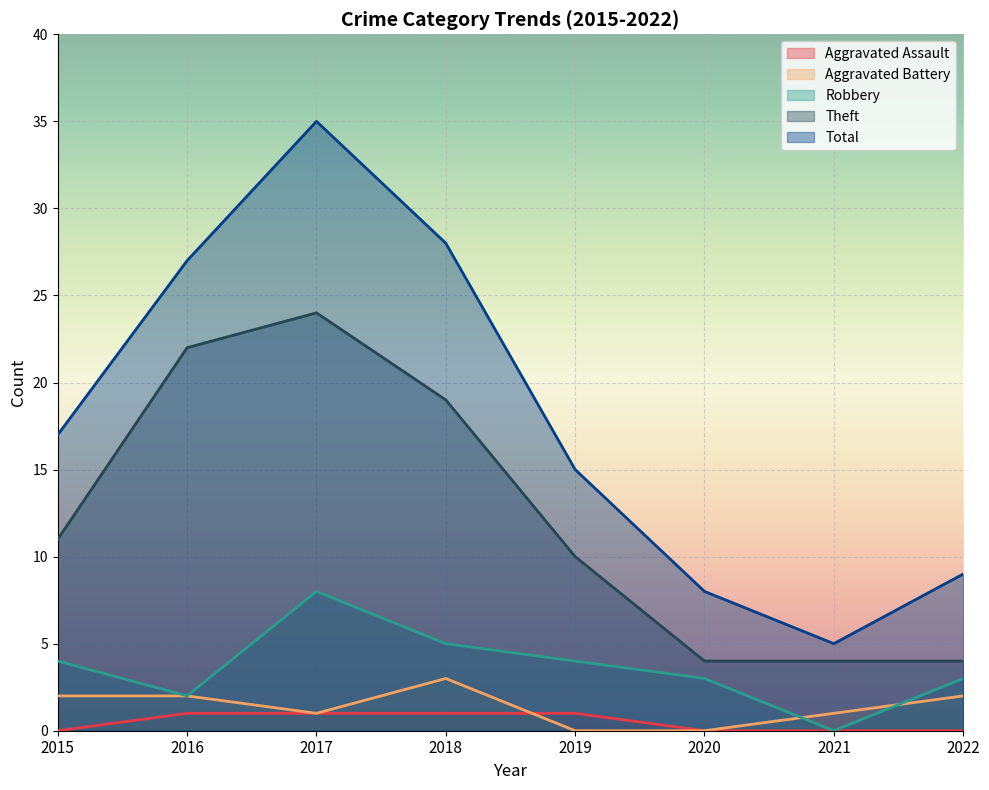

Where is Aggravated Battery nearest to the value 1?

2017